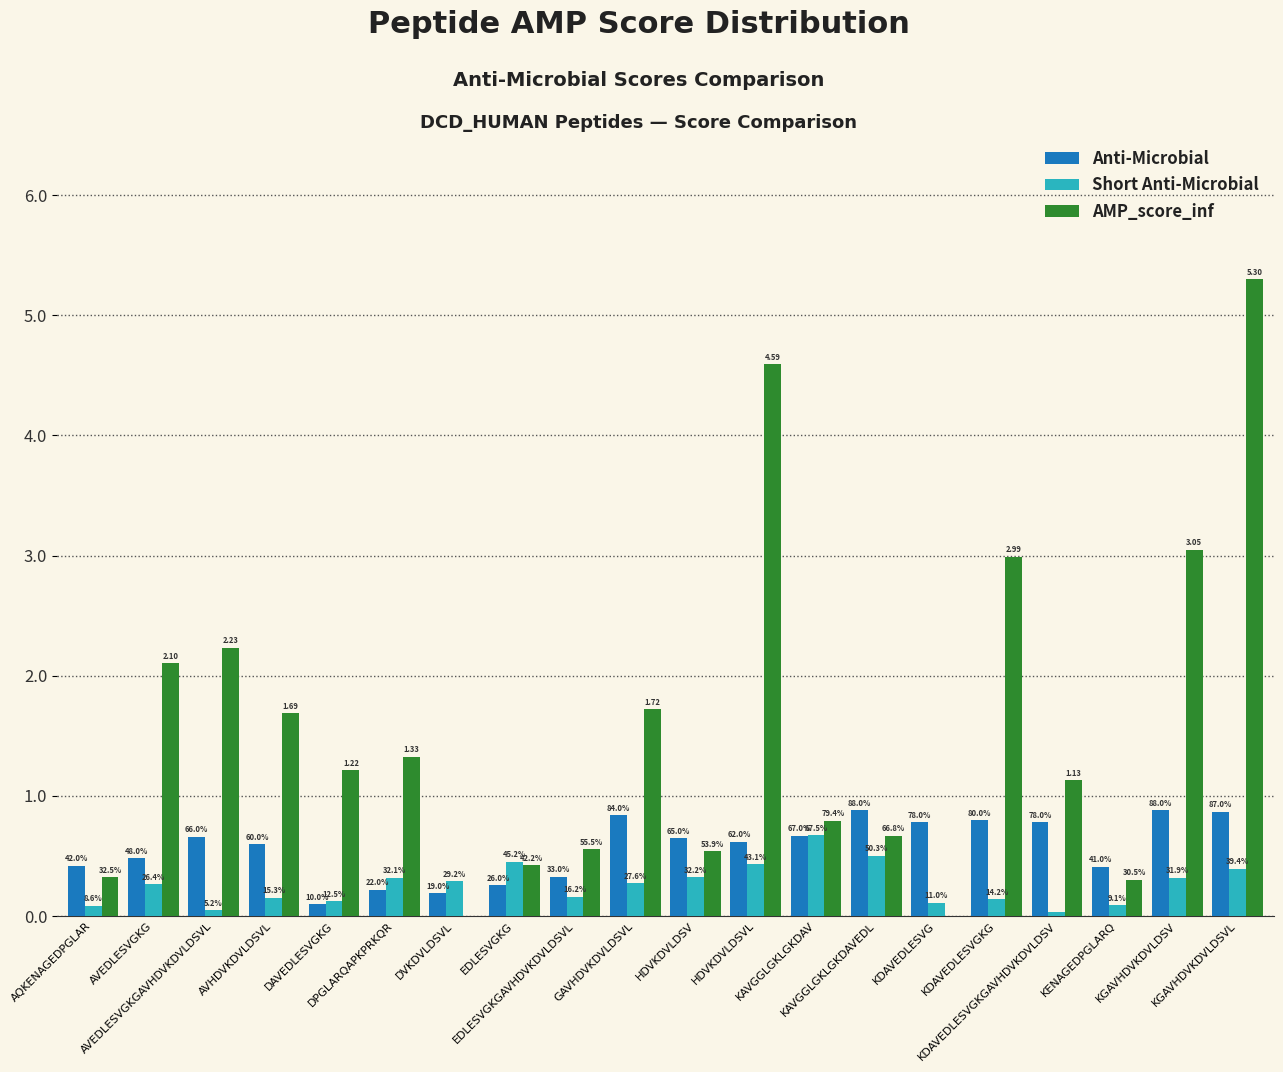

Which series has the largest total across all categories?

AMP_score_inf